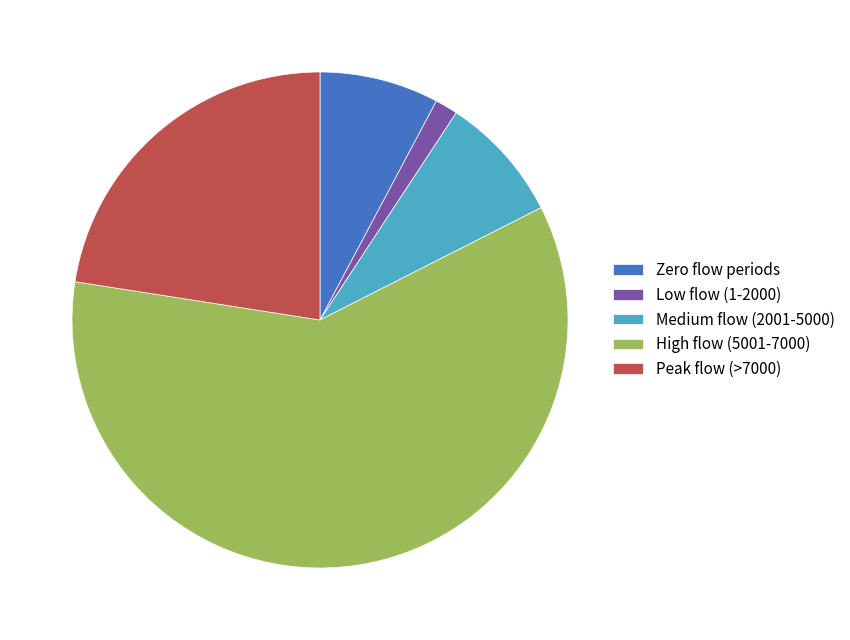

Approximately how many times larger is the value at High flow (5001-7000) compared to Peak flow (>7000)?

2.7